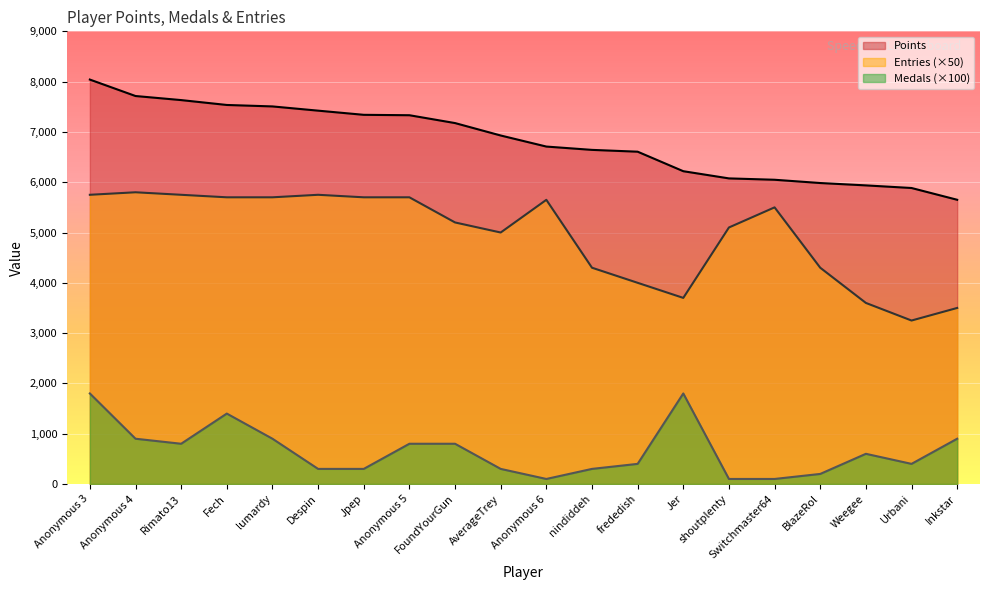

How many values in the Points series exceed 6929?

9